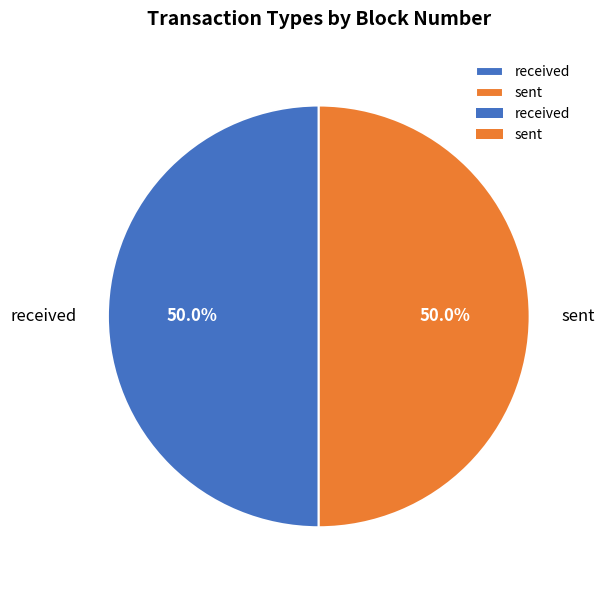

What is the ratio of the value at sent to the value at received?

1.0